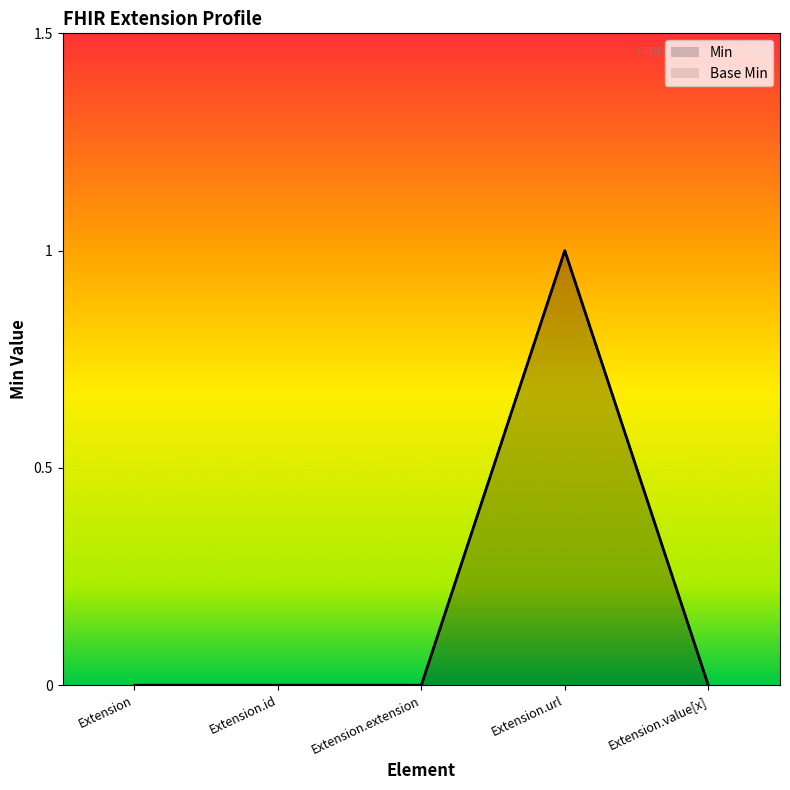

What are all the series names shown in the legend?

Base Min, Min